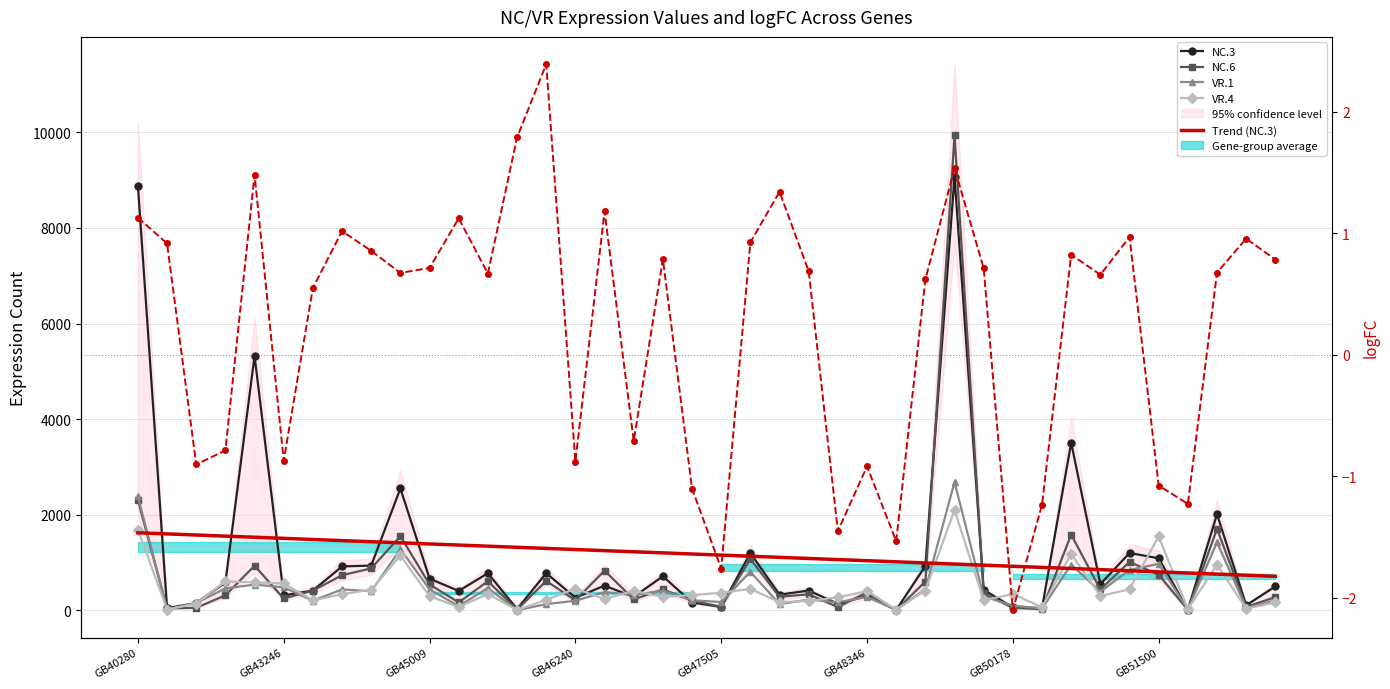

What is the difference between the highest and lowest values at GB40280?

8883.9